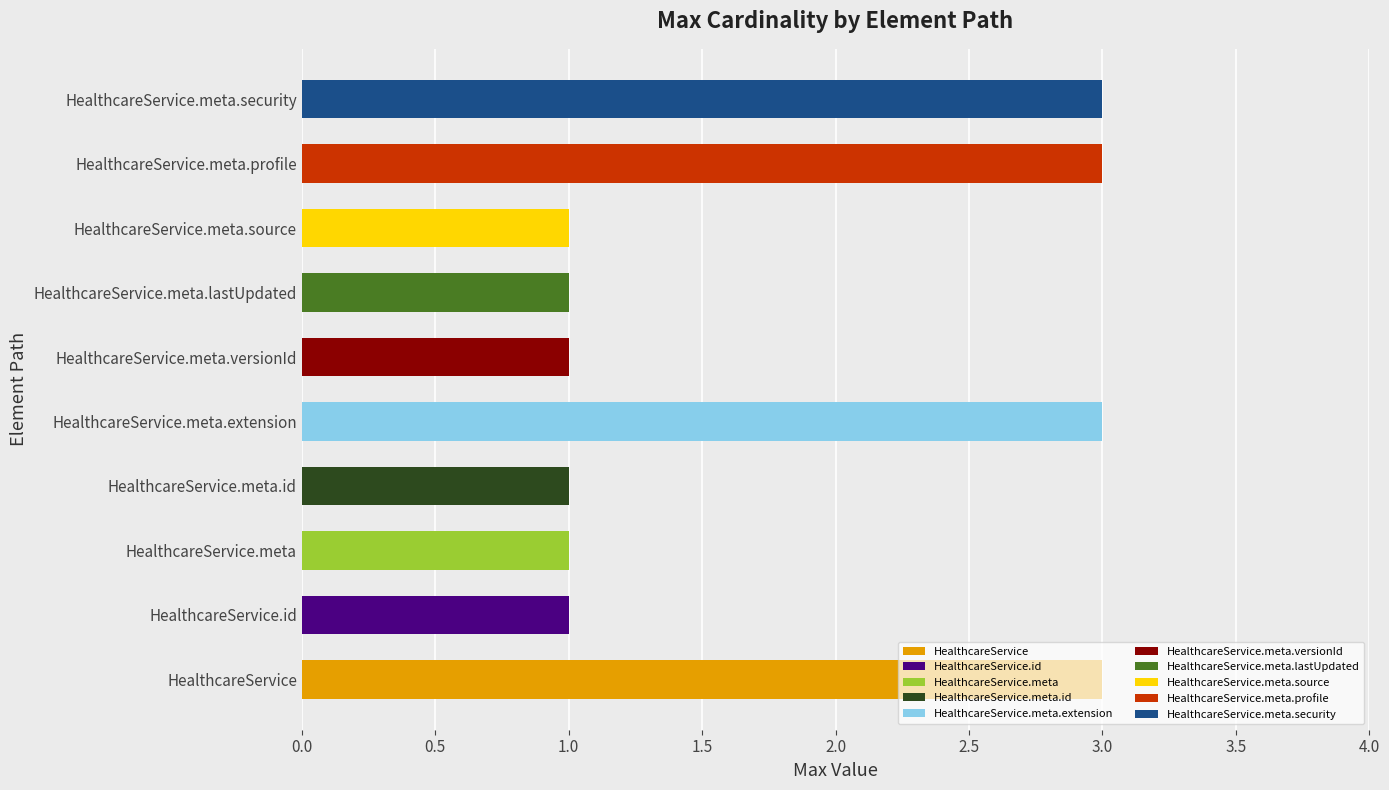

True or false: the data shows 1 at HealthcareService.meta.lastUpdated.

True